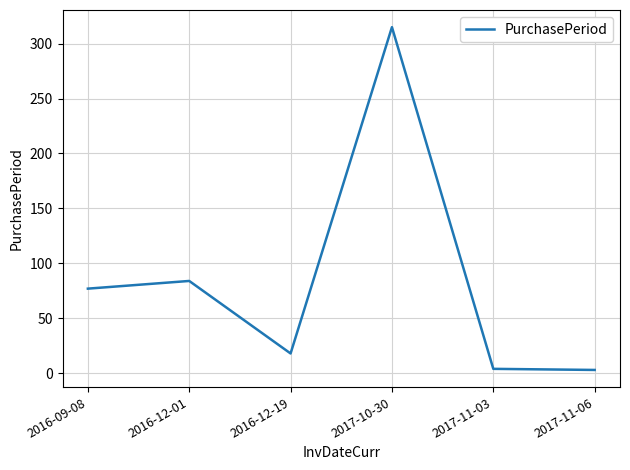

Is it true that the value at 2016-12-01 is 138?

False